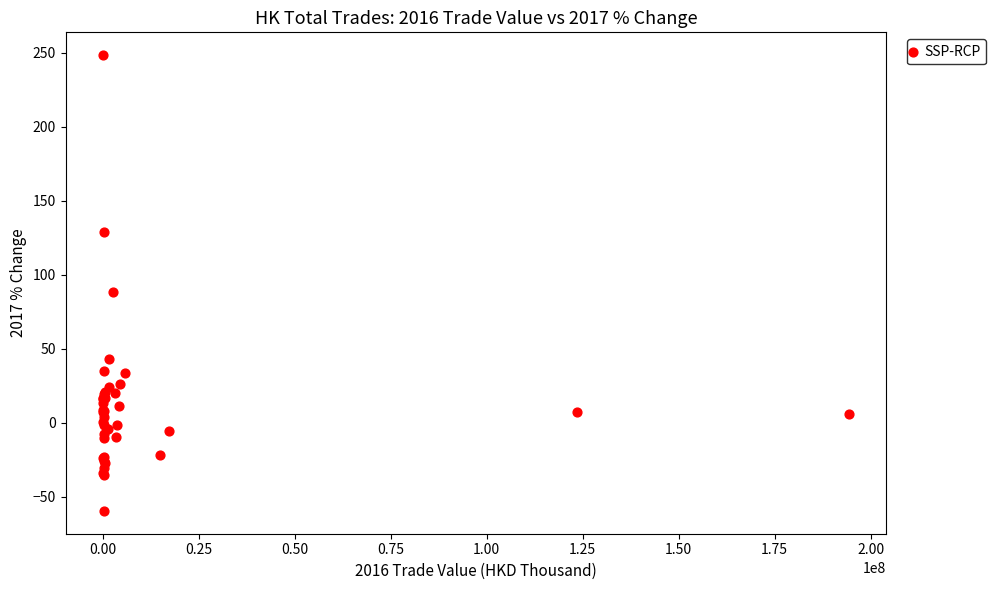

What Y value in the scatter plot is closest to 94?

88.6